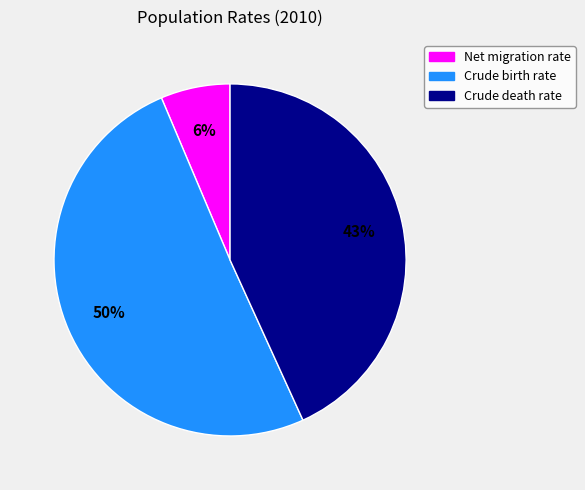

Which has a higher value, Net migration rate or Crude birth rate?

Crude birth rate